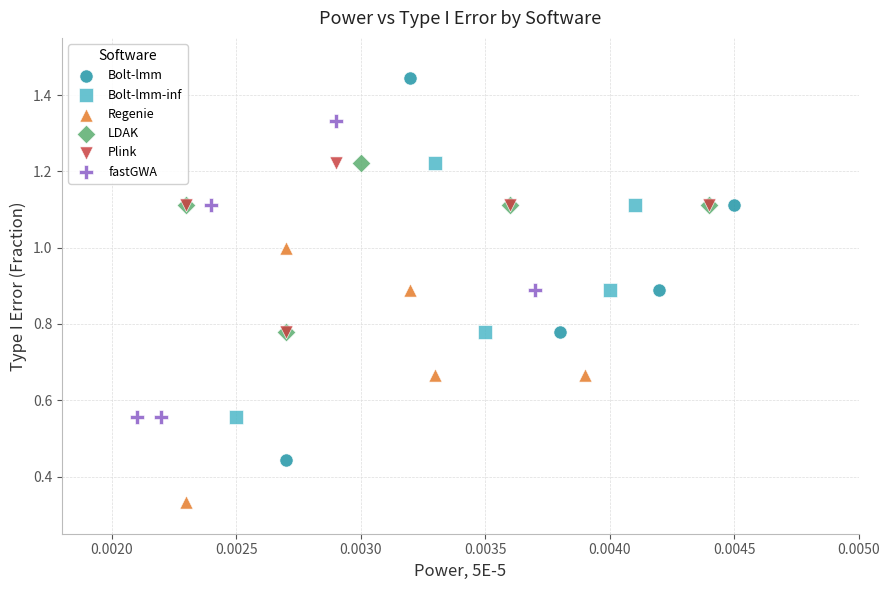

Which series contains the lowest Y value?

Regenie